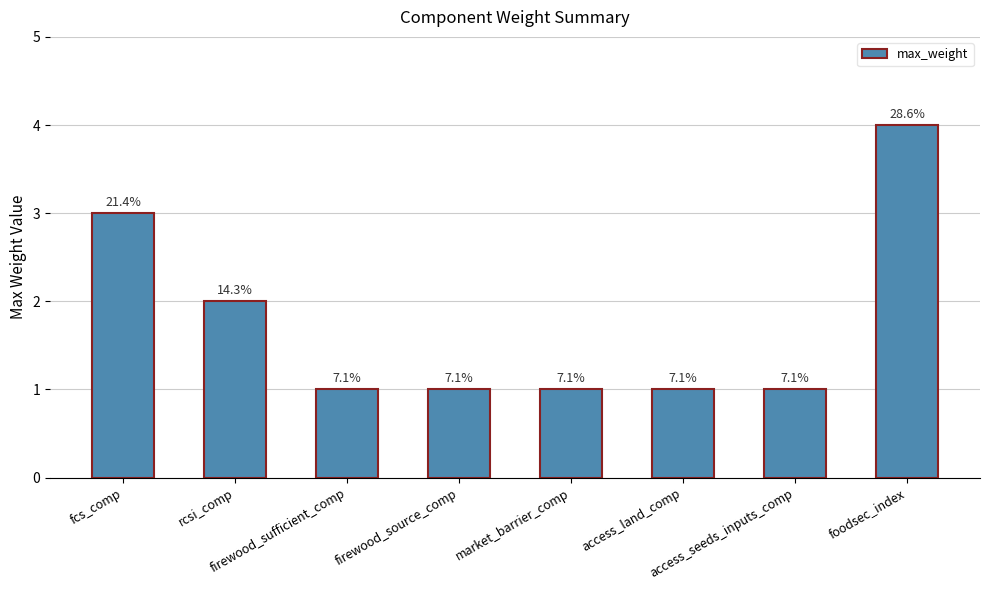

Reading left to right, transcribe all the data shown in this chart.

fcs_comp=3	rcsi_comp=2	firewood_sufficient_comp=1	firewood_source_comp=1	market_barrier_comp=1	access_land_comp=1	access_seeds_inputs_comp=1	foodsec_index=4